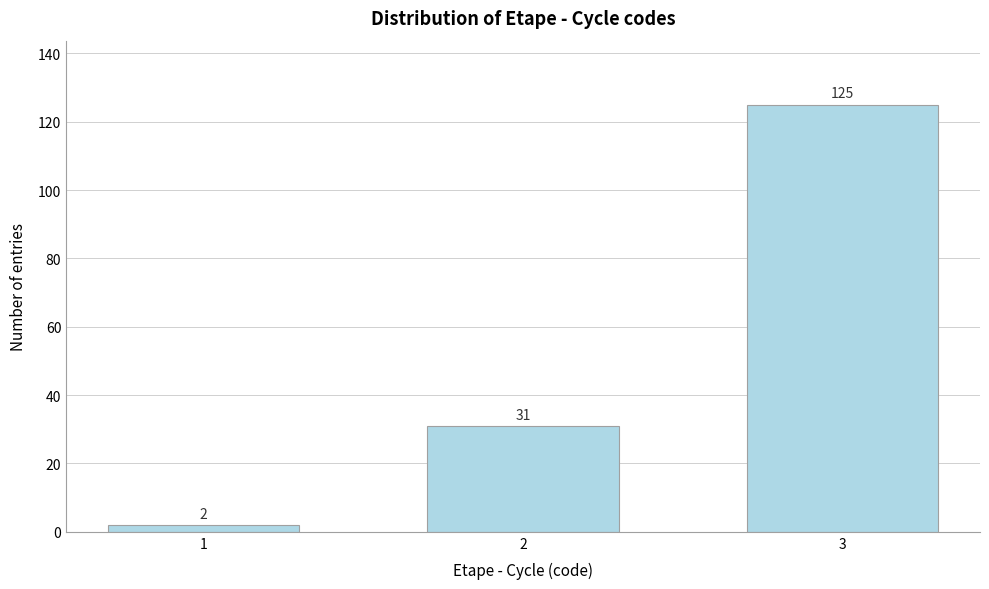

Reading left to right, extract all data points from this chart.

2	31	125